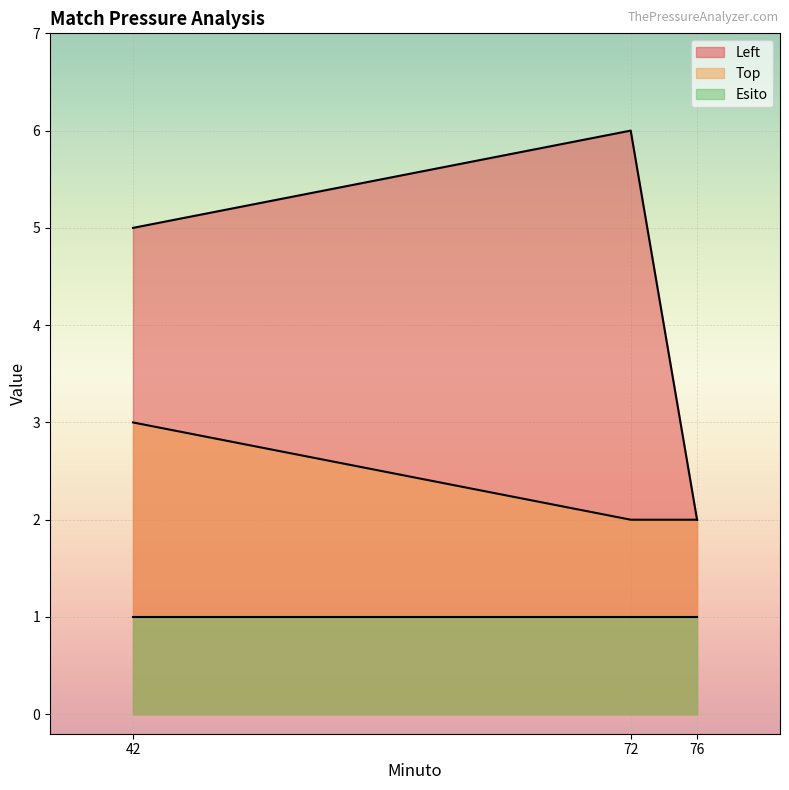

The value of Top at 76 is 2. True or false?

True